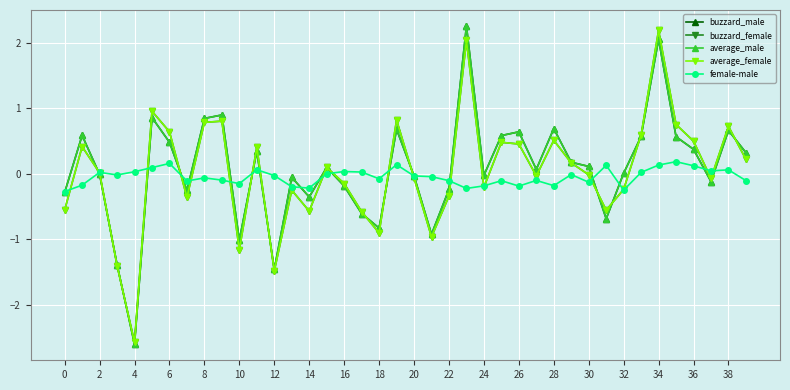

What is the minimum value shown in the chart?

-2.6